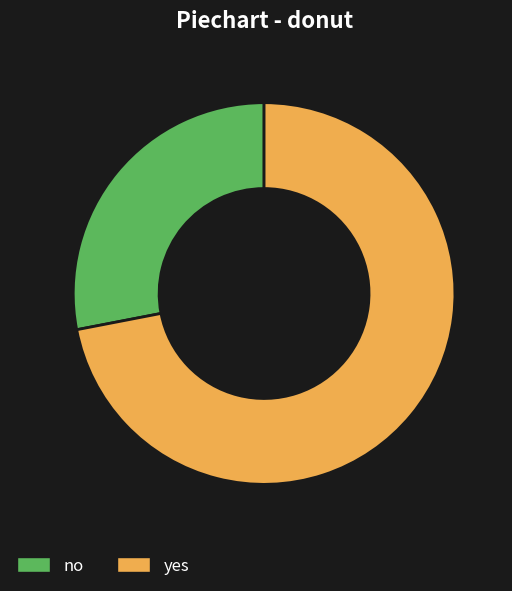

Approximately how many times larger is the value at no compared to yes?

0.4